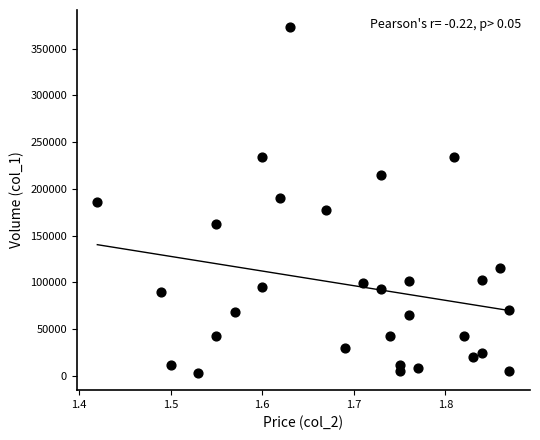

What is the range of Y values (max minus min)?

370000